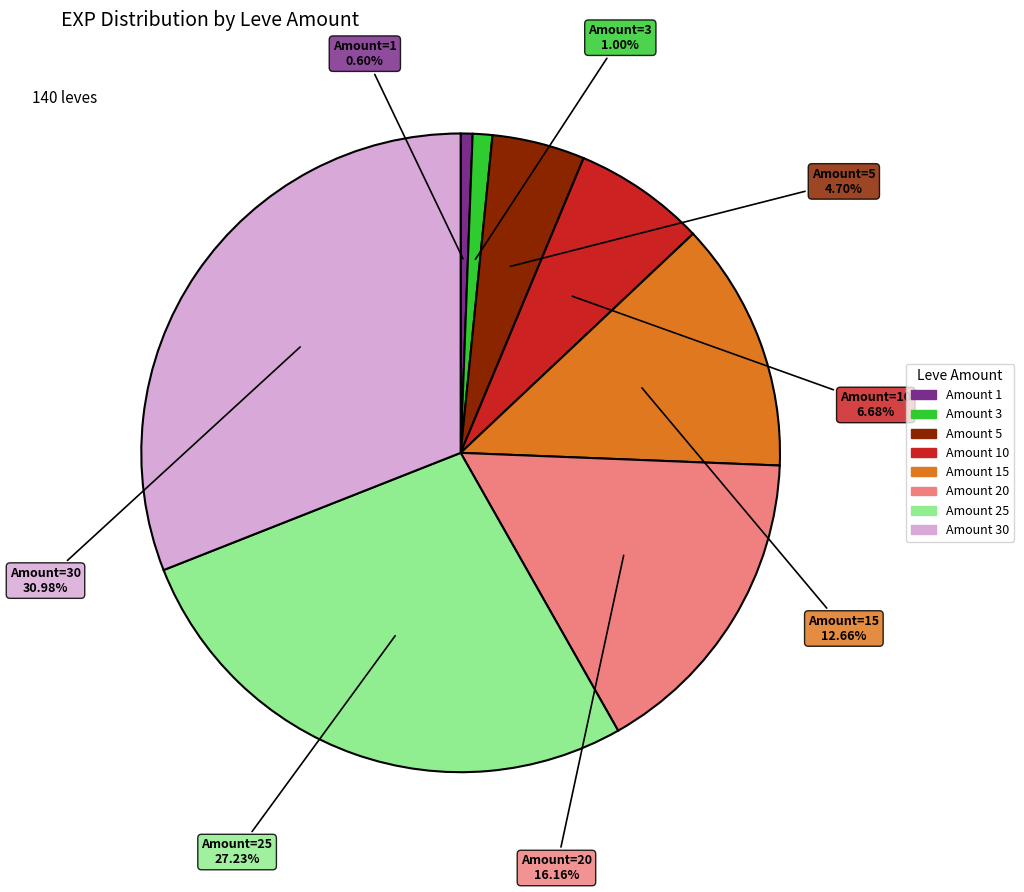

Is there any slice that represents more than half of the pie?

No